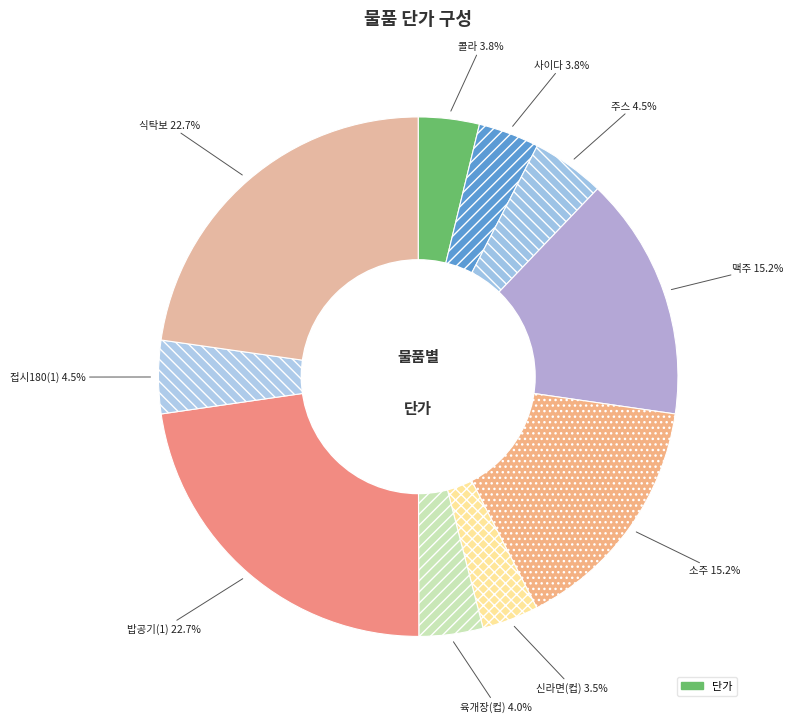

Count the number of slices in the pie.

10